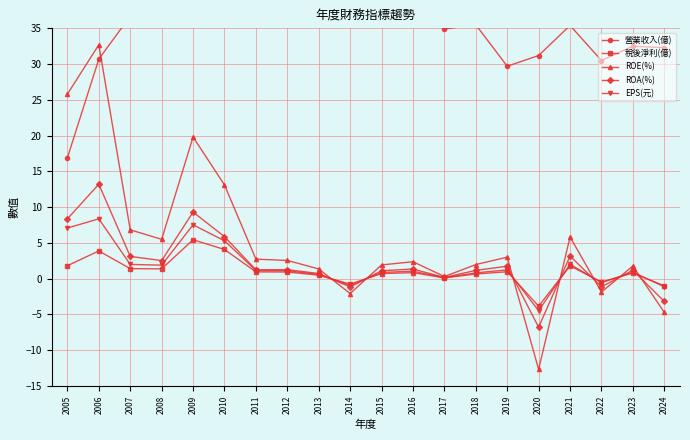

Does the chart display data point markers on the line(s)?

Yes